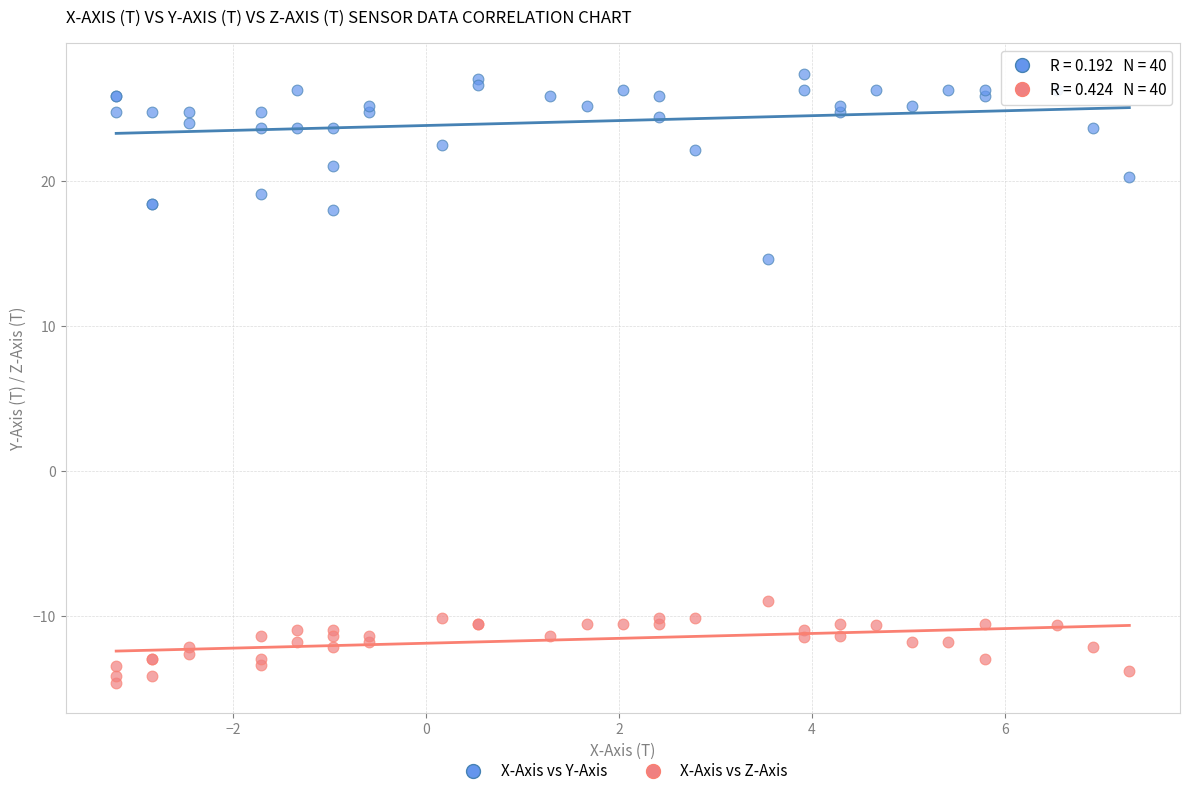

Across all series, what Y value is closest to 6?

14.6